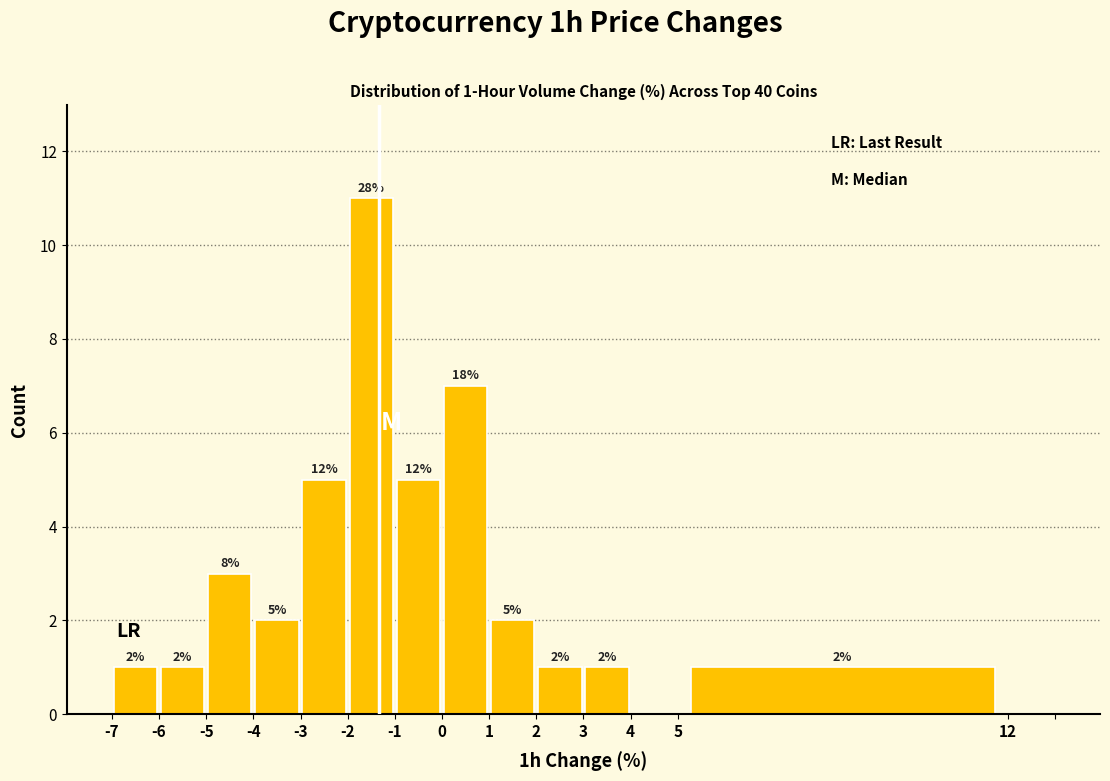

Over which range of the x-axis is the bar tallest?

-2 to -1